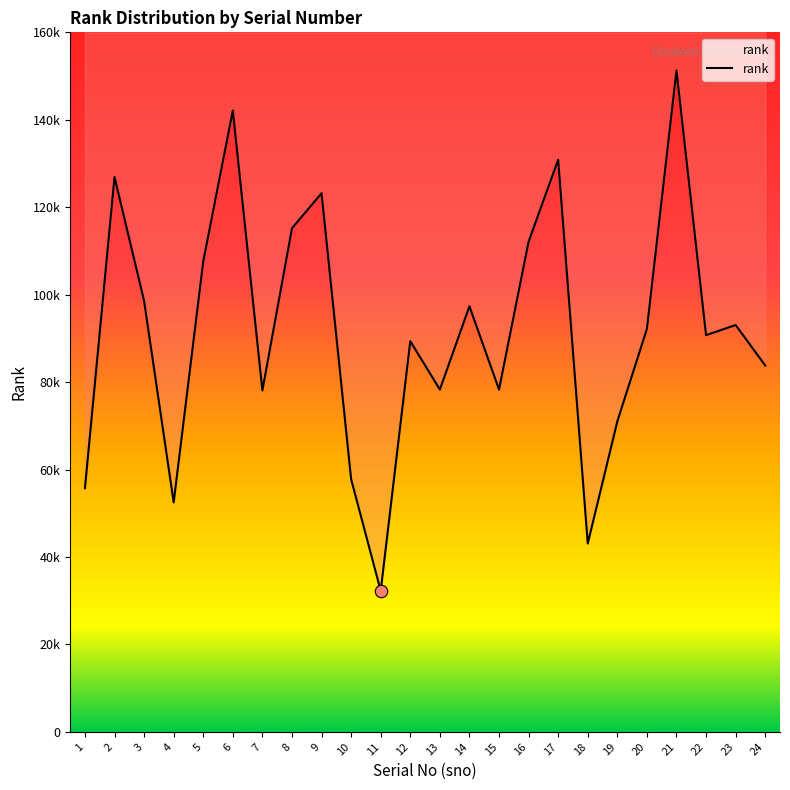

Which has a higher value, 9 or 7?

9